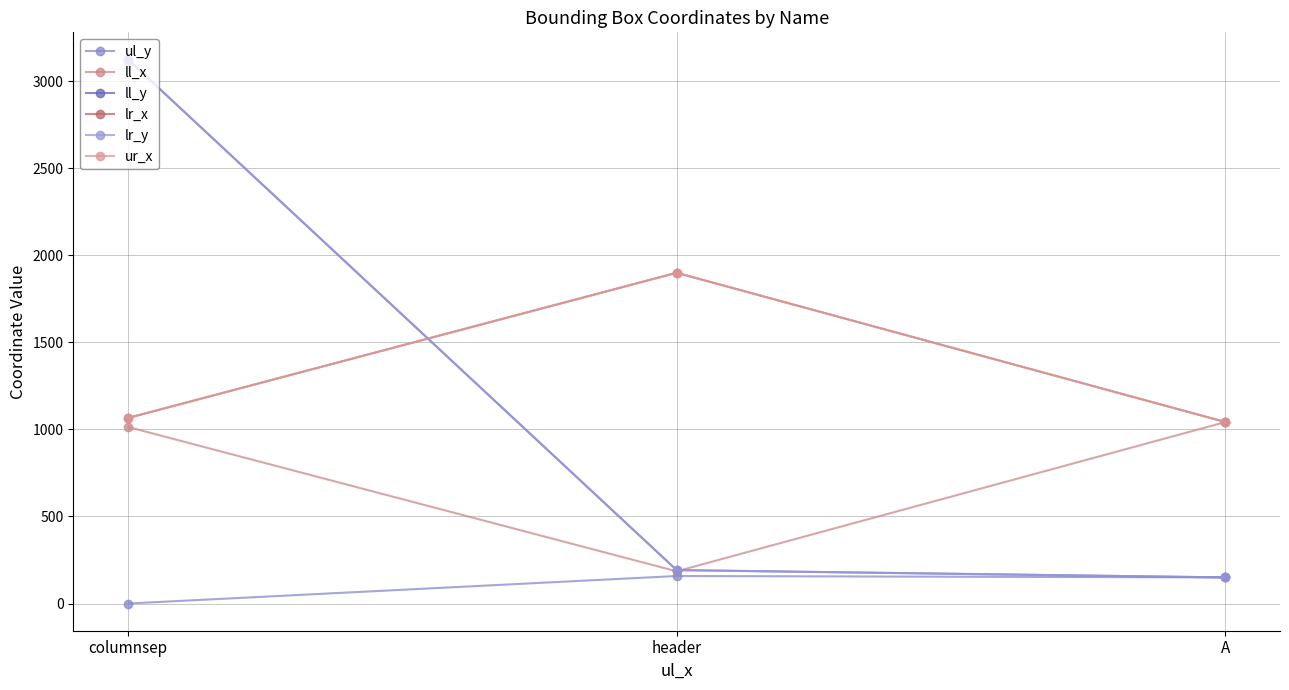

What is the label of the 2nd point from the right?

header